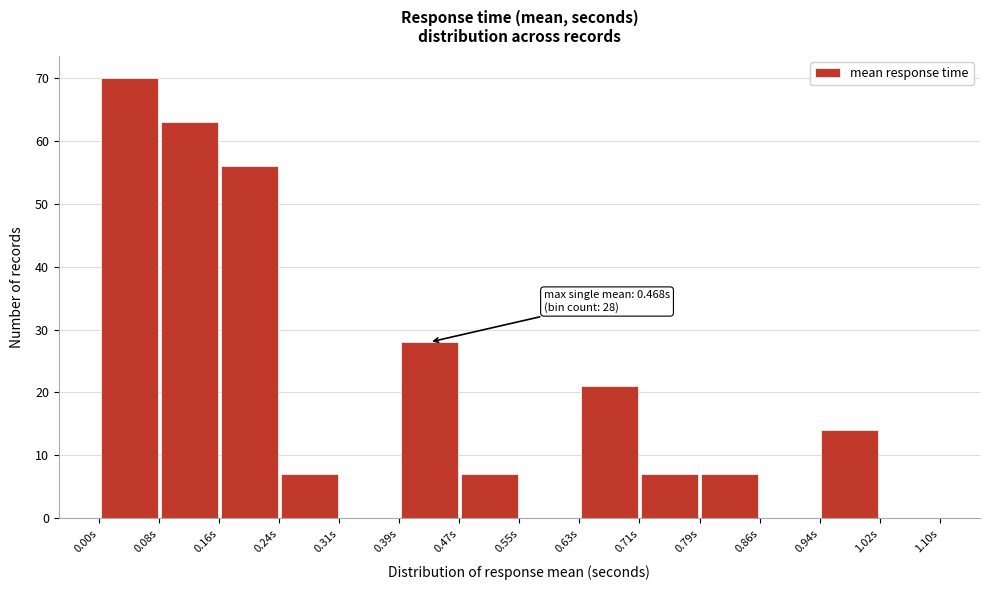

Over which range of the x-axis is the bar tallest?

0.00 to 0.08